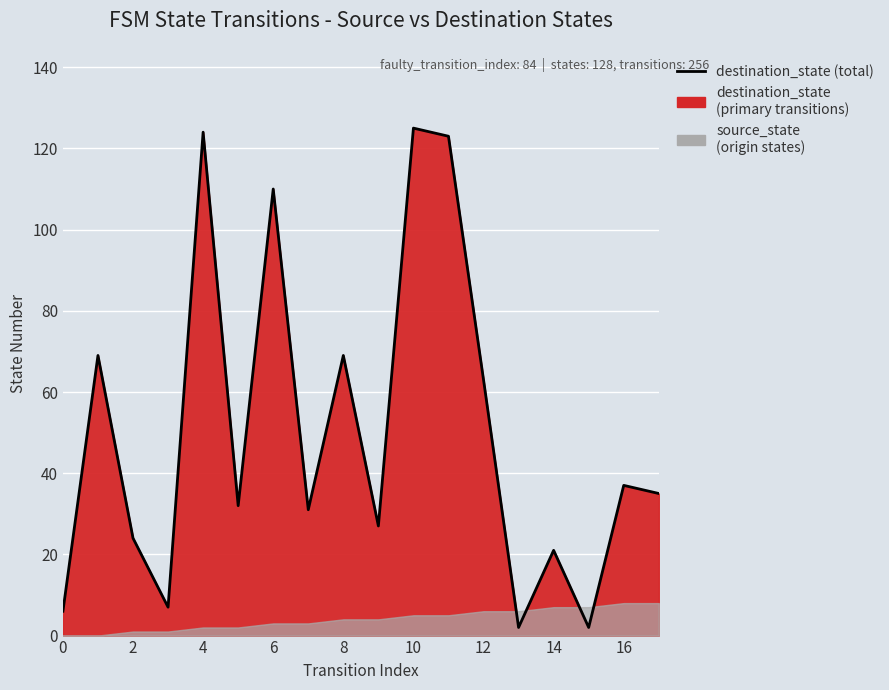

Where is the data nearest to the value 63?

12